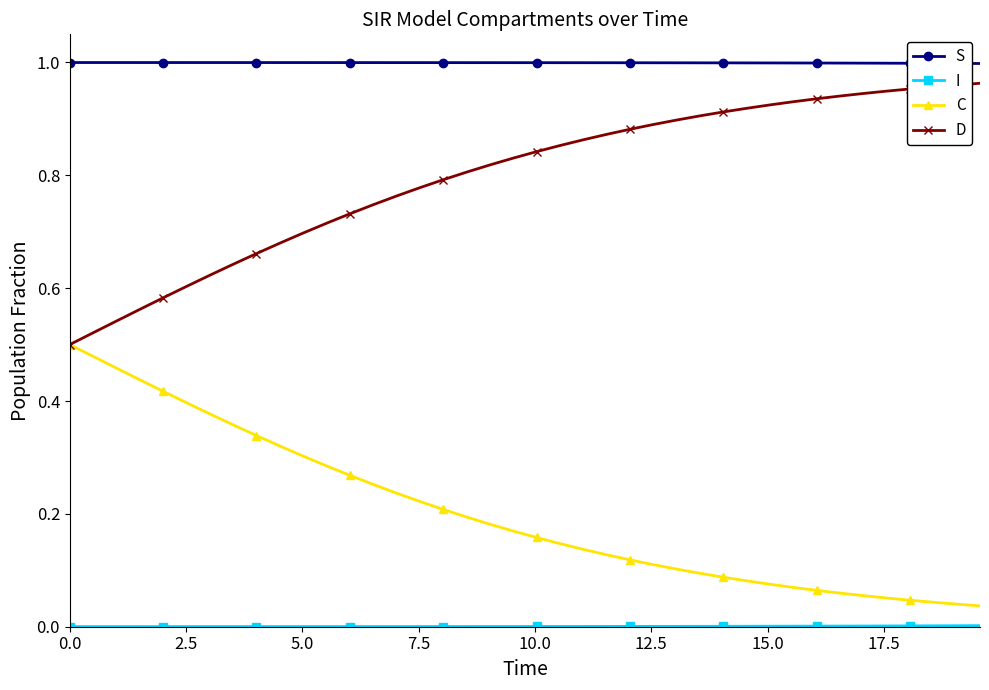

True or false: C and S cross at least once.

False